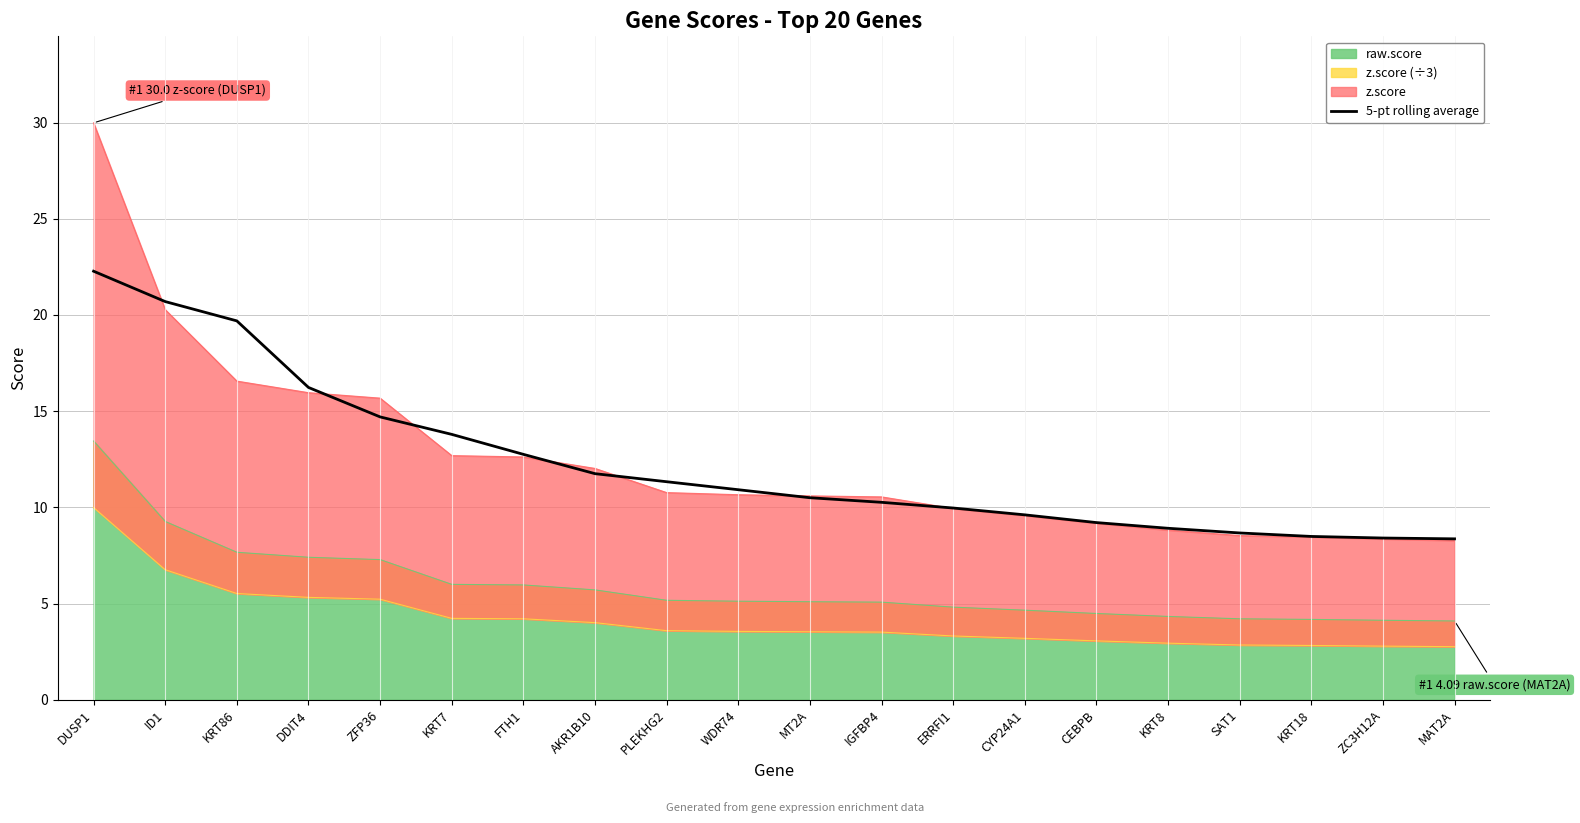

Does the chart display data point markers on the line(s)?

No